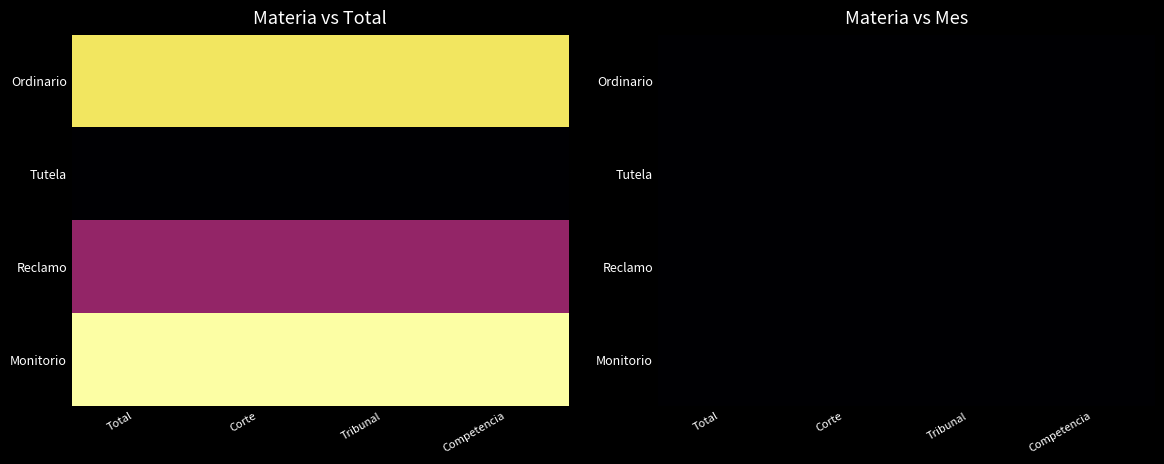

Which series changed the most between Ordinario and Tutela?

Ordinario